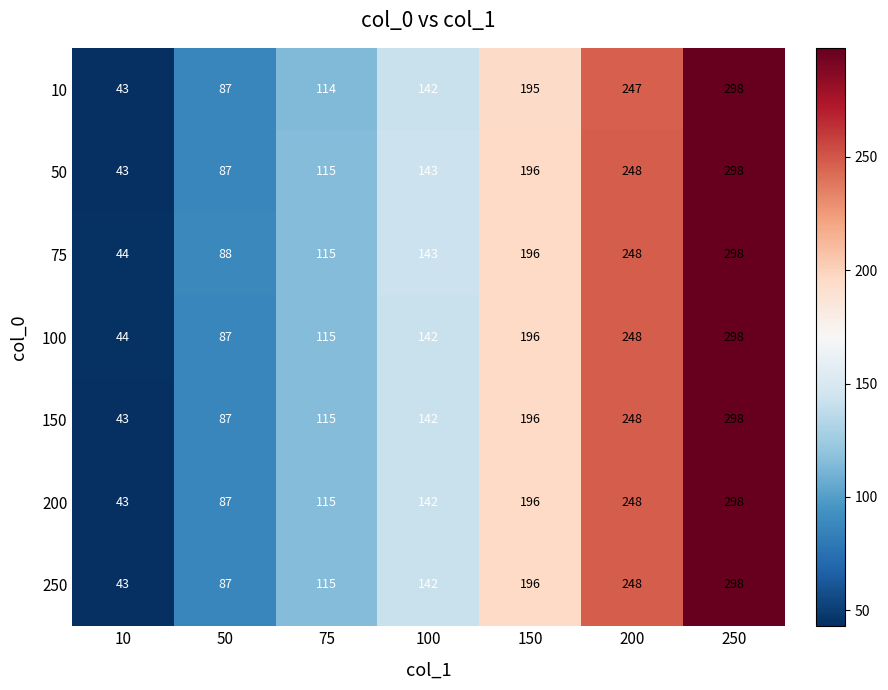

The 100 series shows 298 at 250. True or false?

True